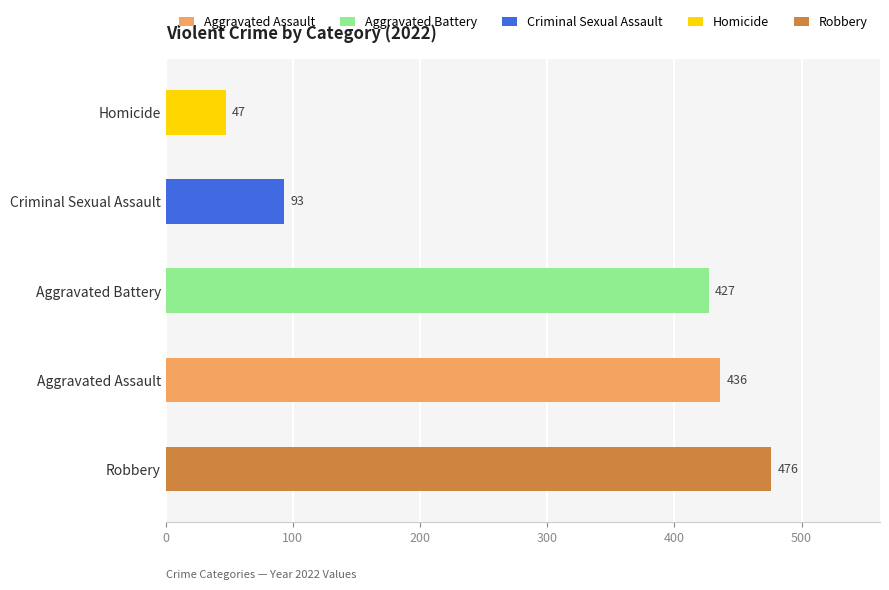

Where is the data nearest to the value 261?

Aggravated Battery